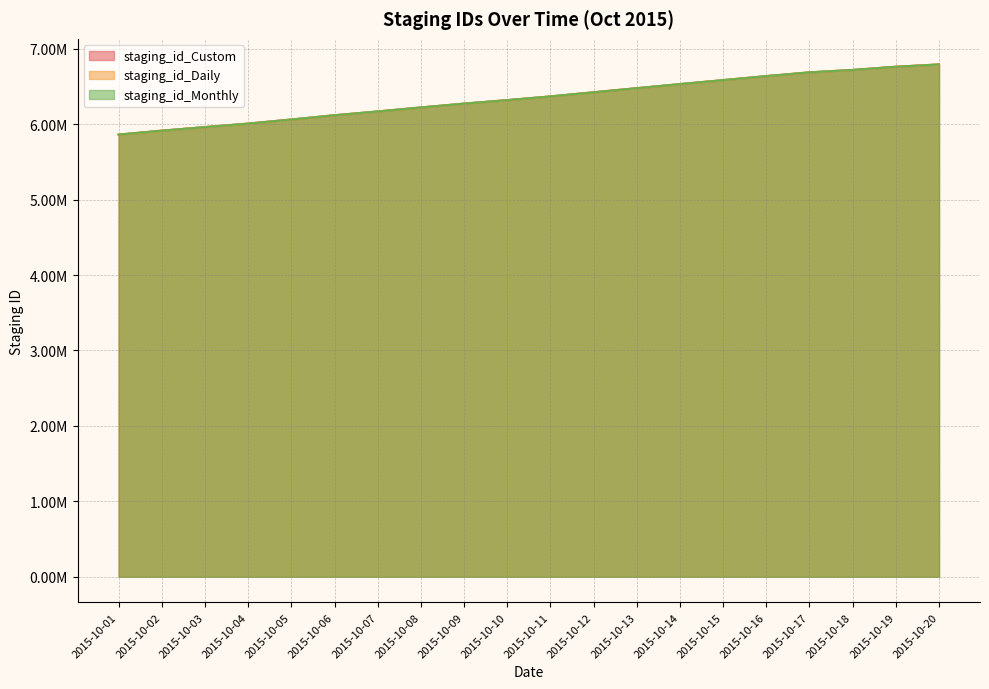

What is the average value of the staging_id_Custom series?

6344312